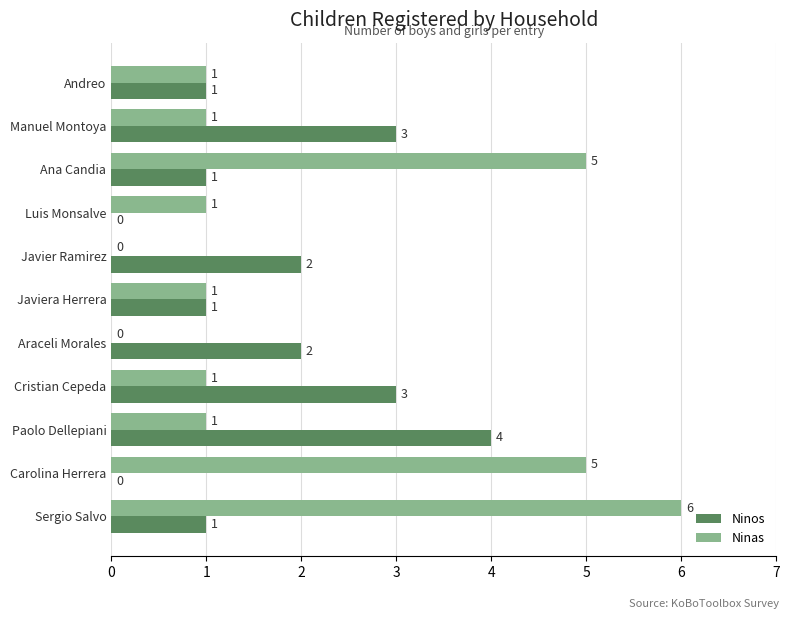

What is the total value across all series at Manuel Montoya?

4